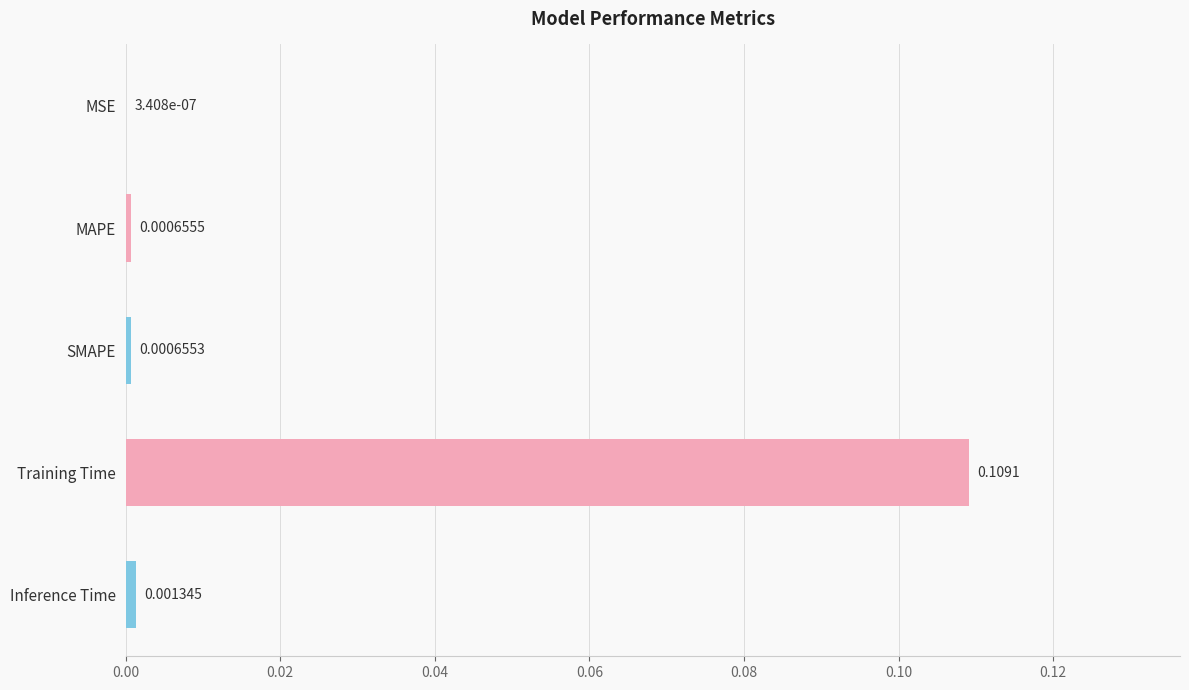

Which category has the highest value across all series?

Training Time